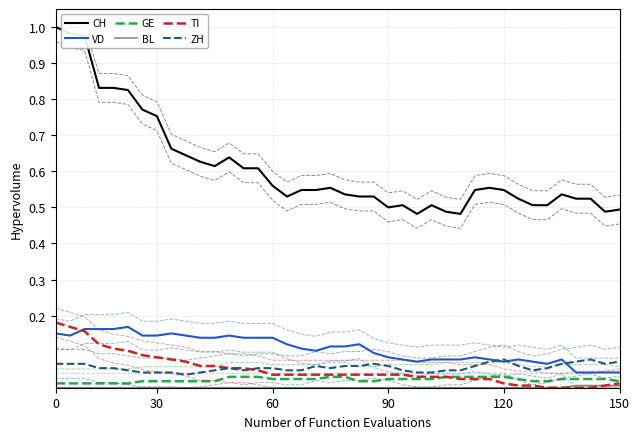

What is the difference between the maximum and minimum values in the VD series?

0.1